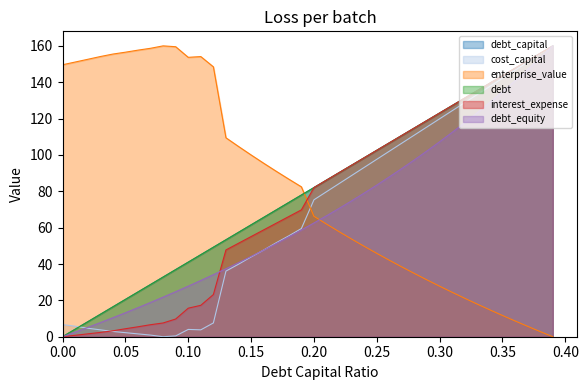

The enterprise_value series shows 94.0 at 0.02. True or false?

False